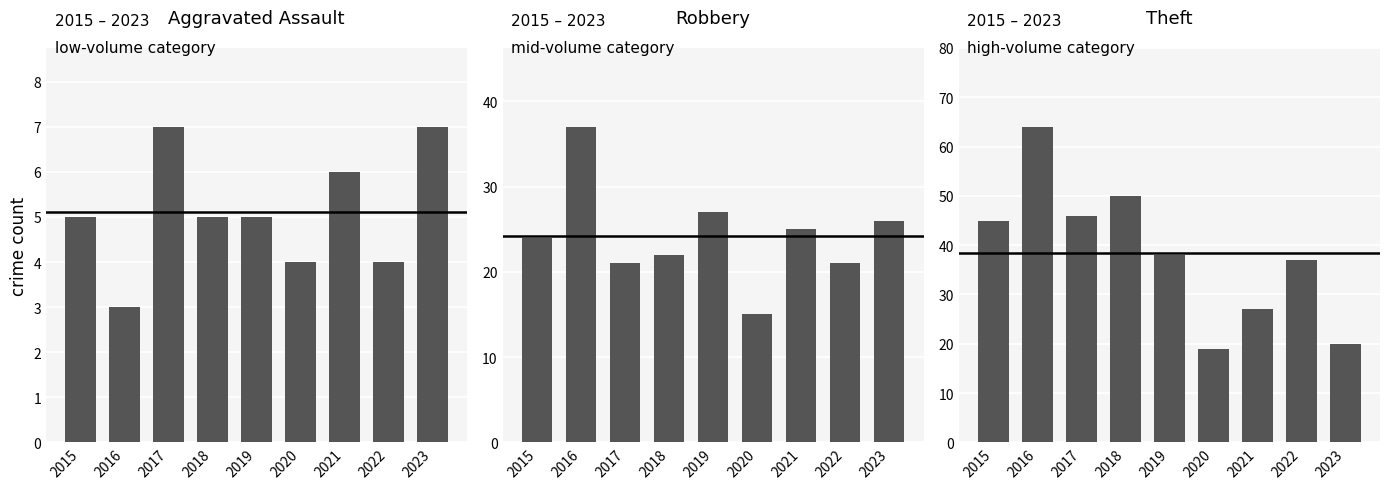

Rank the series by their maximum value, from highest to lowest.

Theft, Robbery, Aggravated Assault